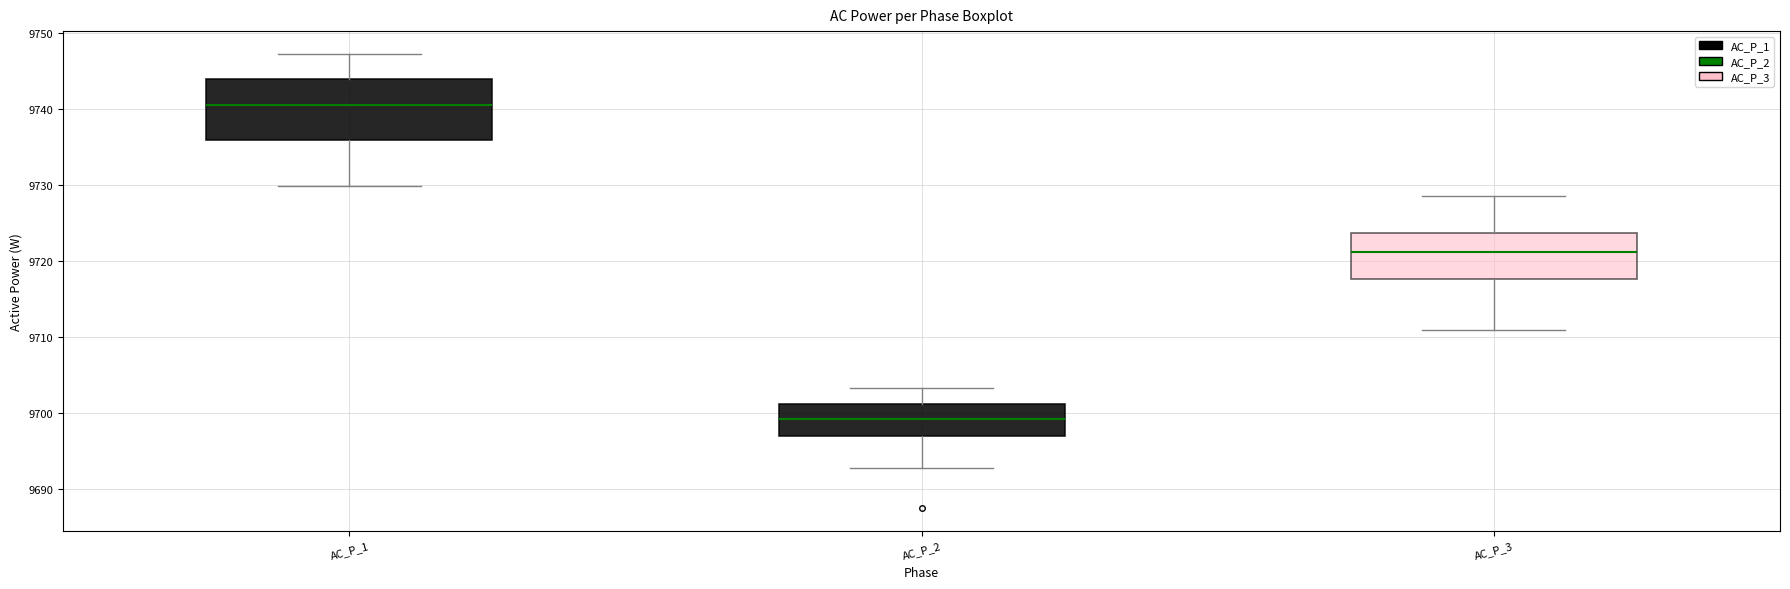

Reading left to right, transcribe this box plot: for each box, give where its median line is, the range the box spans, and where its two whiskers end, as read against the y-axis. The values are not printed on the chart, so give them approximately, as read against the axis.

AC_P_1: median 9741, box 9736 to 9744, whiskers 9730 to 9747
AC_P_2: median 9699, box 9697 to 9701, whiskers 9693 to 9703
AC_P_3: median 9721, box 9718 to 9724, whiskers 9711 to 9729